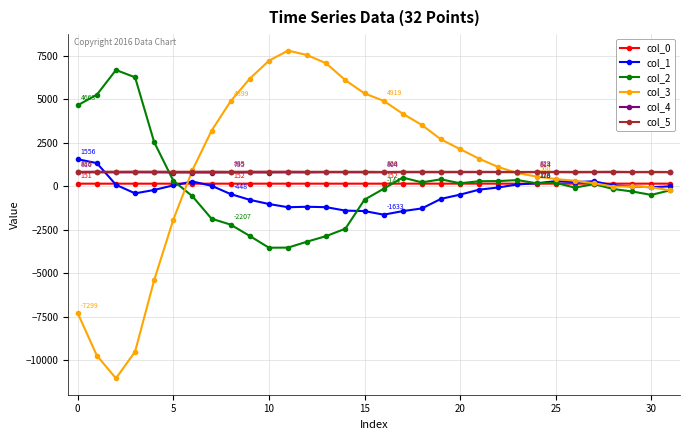

How many data points in col_5 are less than 835?

15